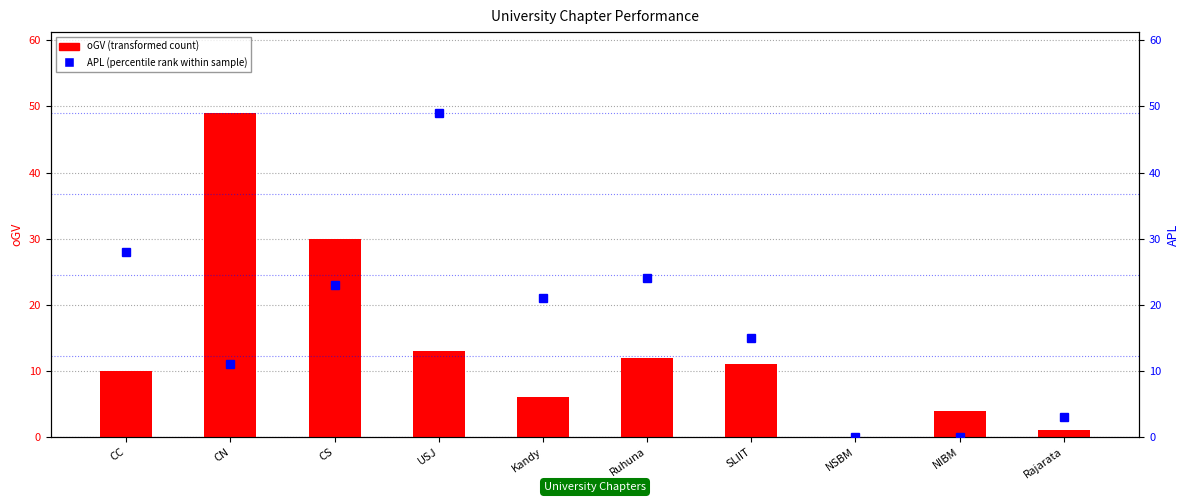

How many data points in oGV (transformed count) are less than 11?

5